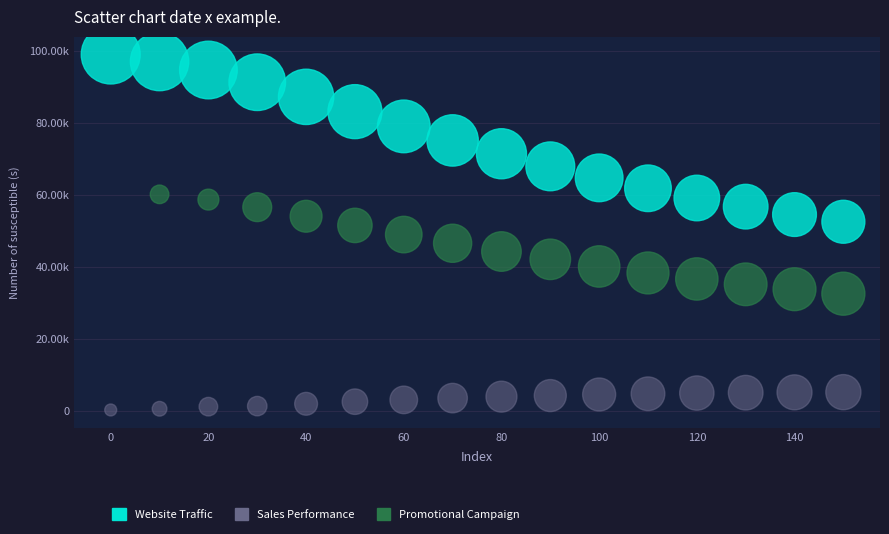

Which series contains the highest Y value?

Website Traffic